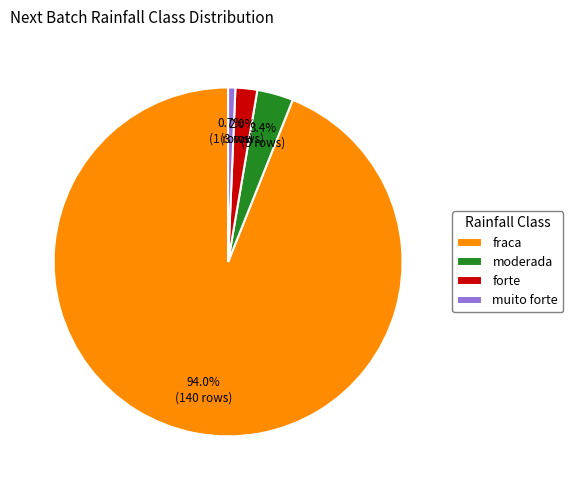

Is it true that fraca is 94% of the pie?

True